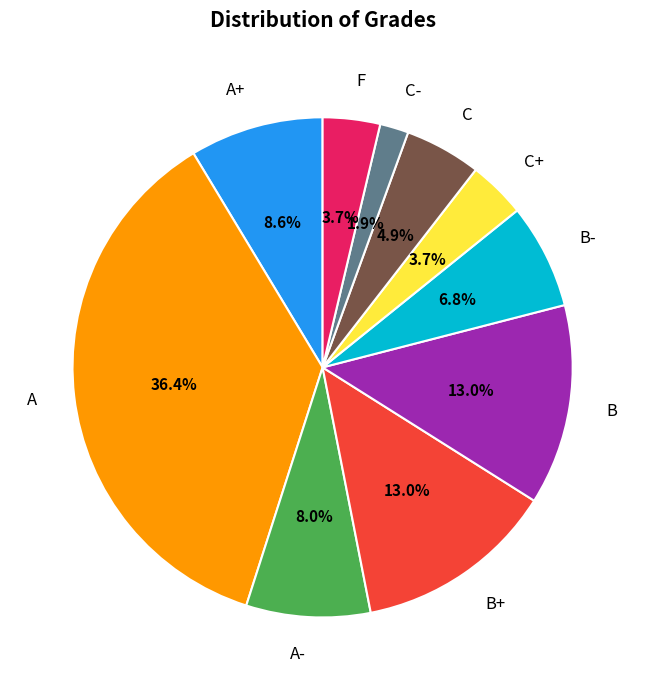

What percentage is NOT represented by B-?

93.2%